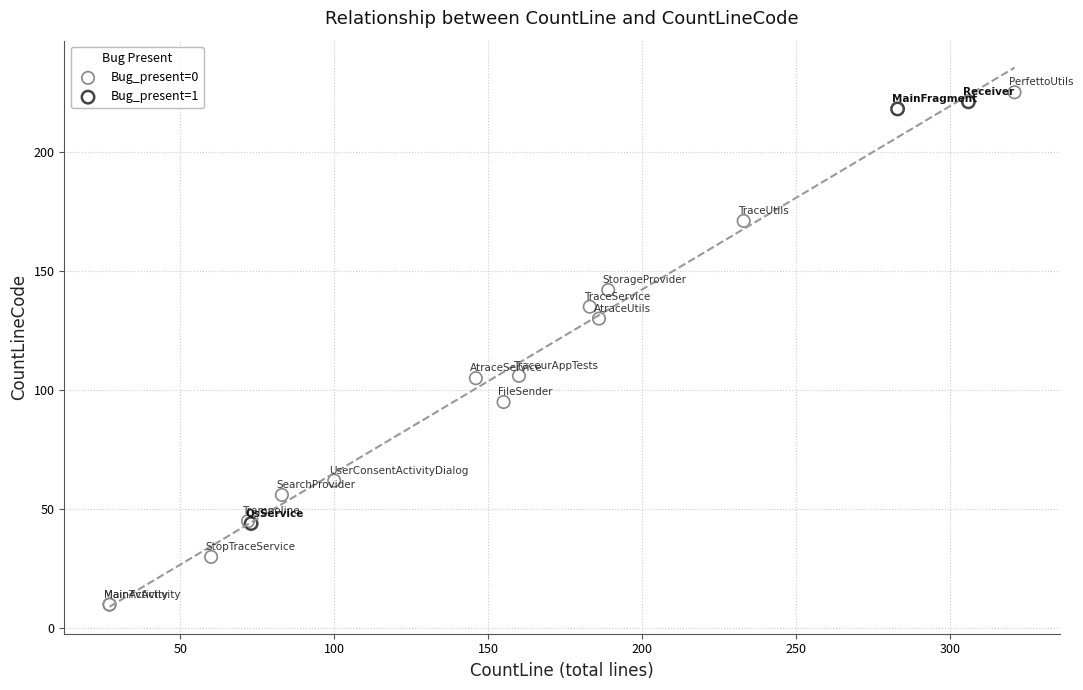

Which series has the largest Y range (max minus min)?

Bug_present=0